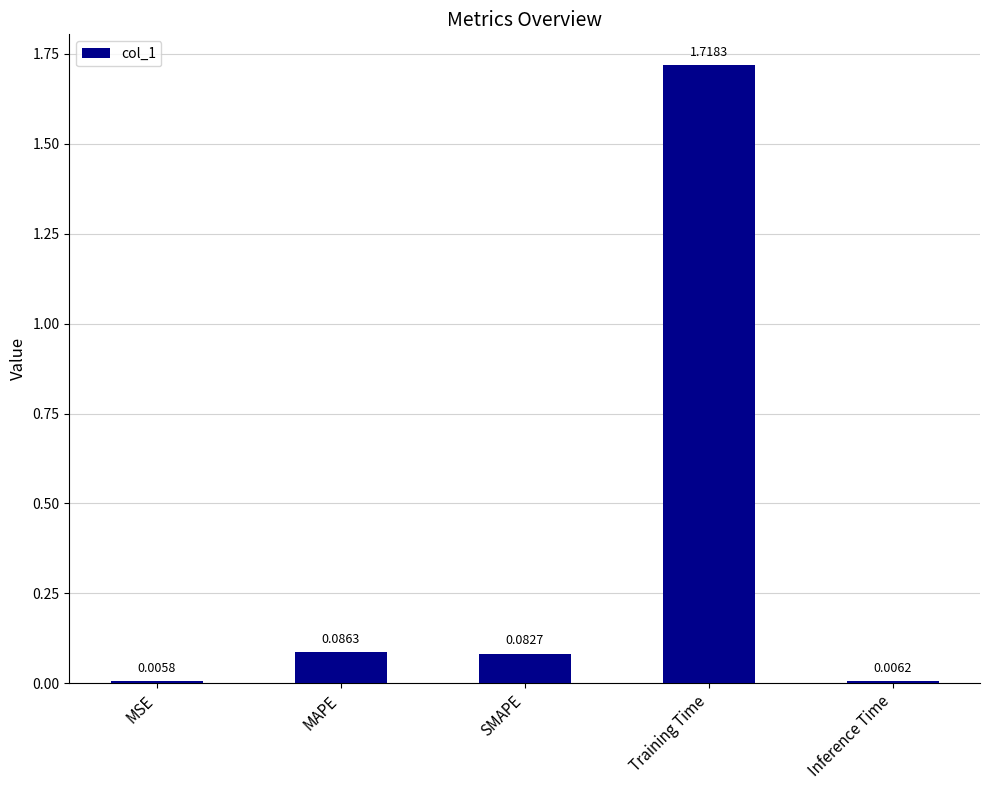

Which label corresponds to the smallest value in the chart?

MSE